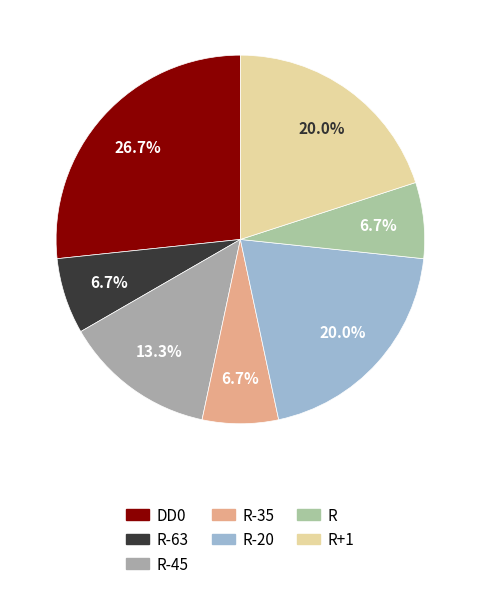

Is the sum of R-20 and R-63 greater than half?

No